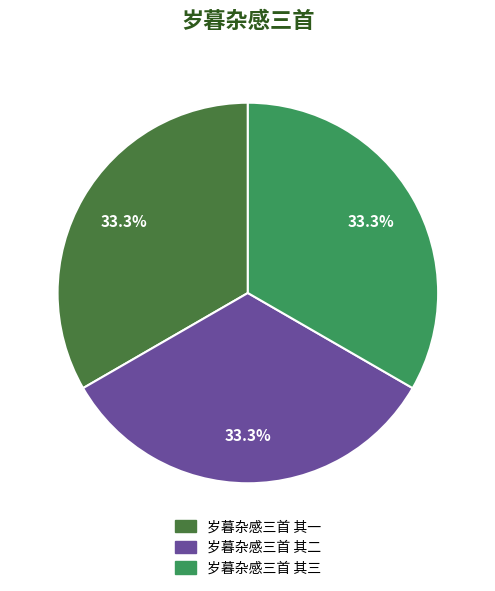

To the nearest percent, what portion does 岁暮杂感三首 其一 represent?

33%